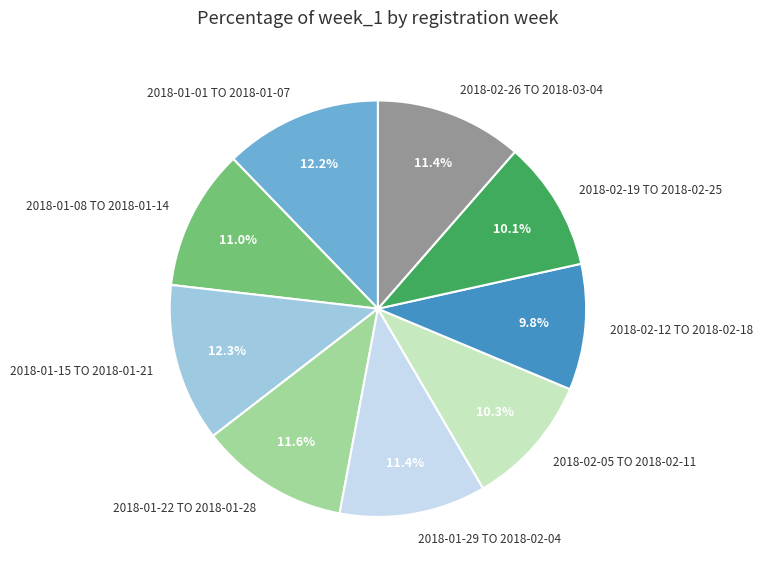

How many segments does this pie chart have?

9